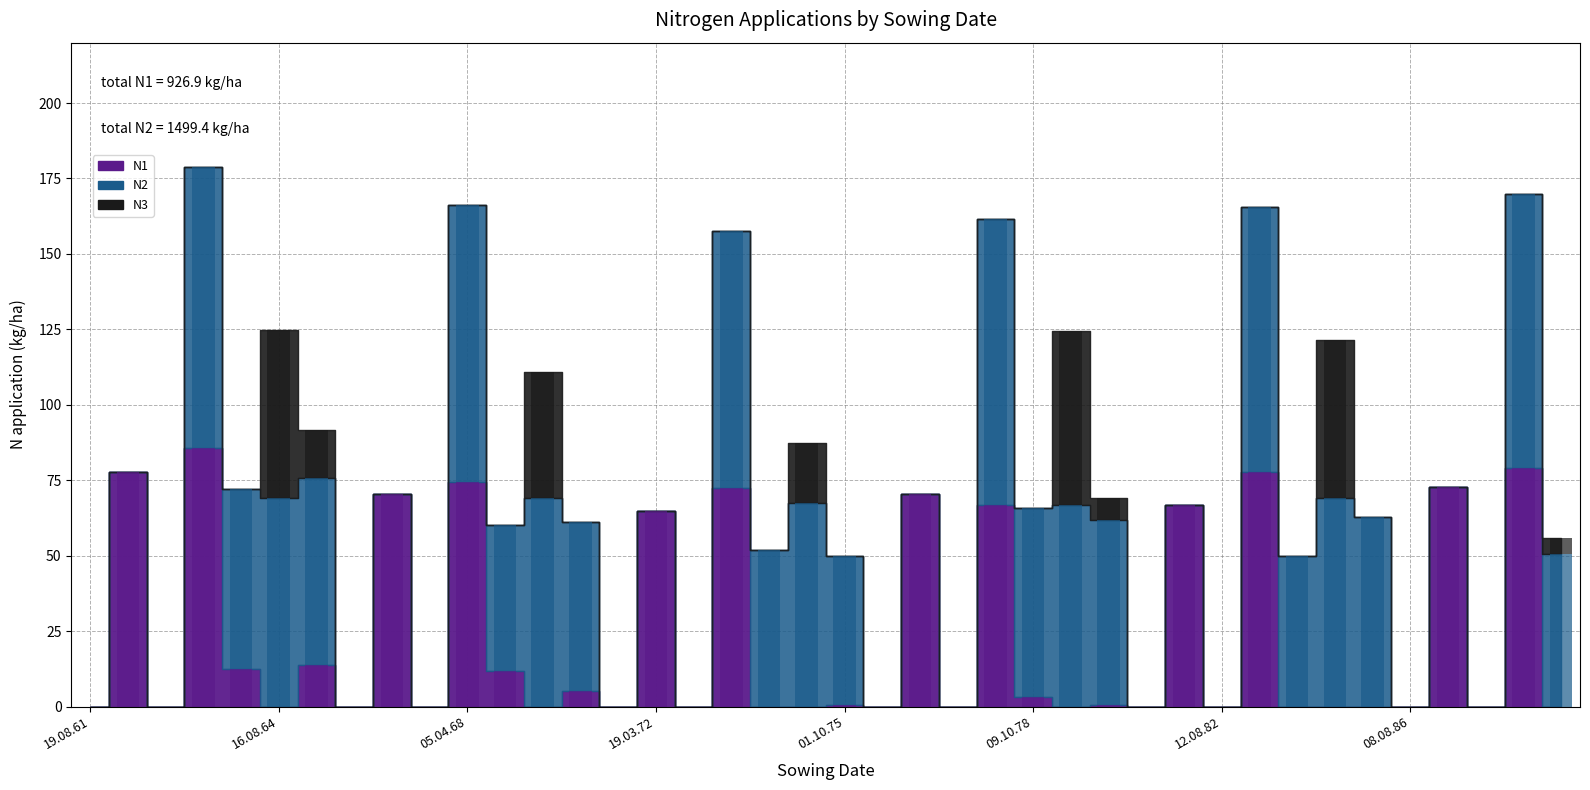

What is the label of the 38th bar from the right?

19.08.62